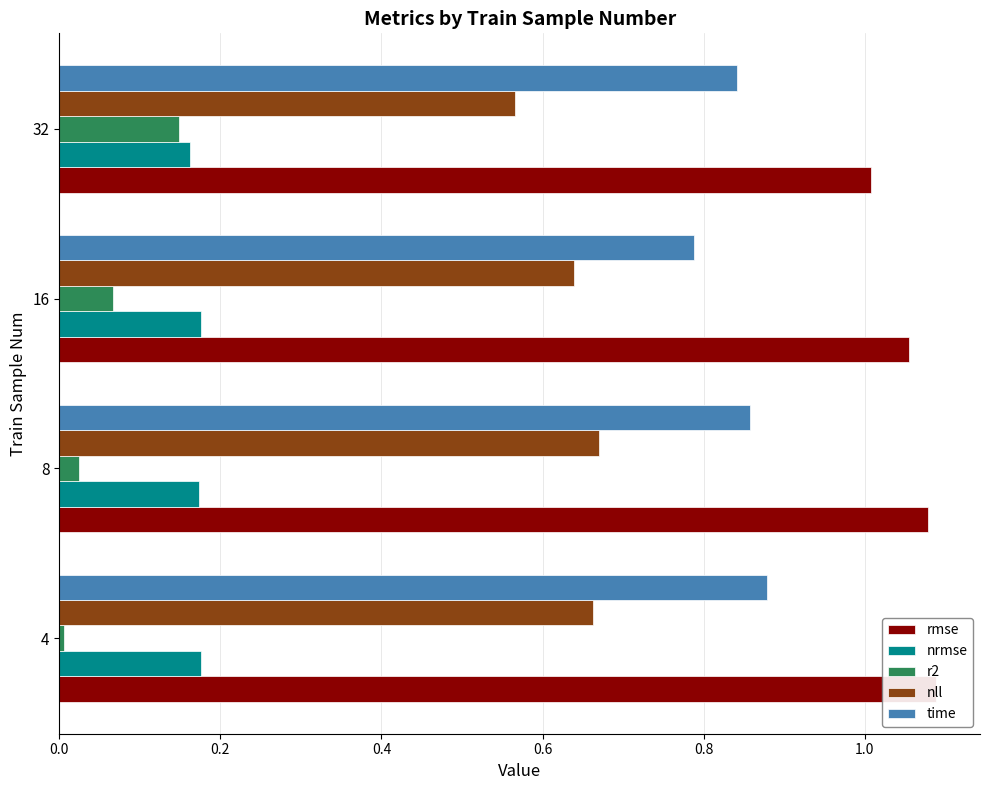

What is the value of the nll bar at the 2nd from the left?

0.7